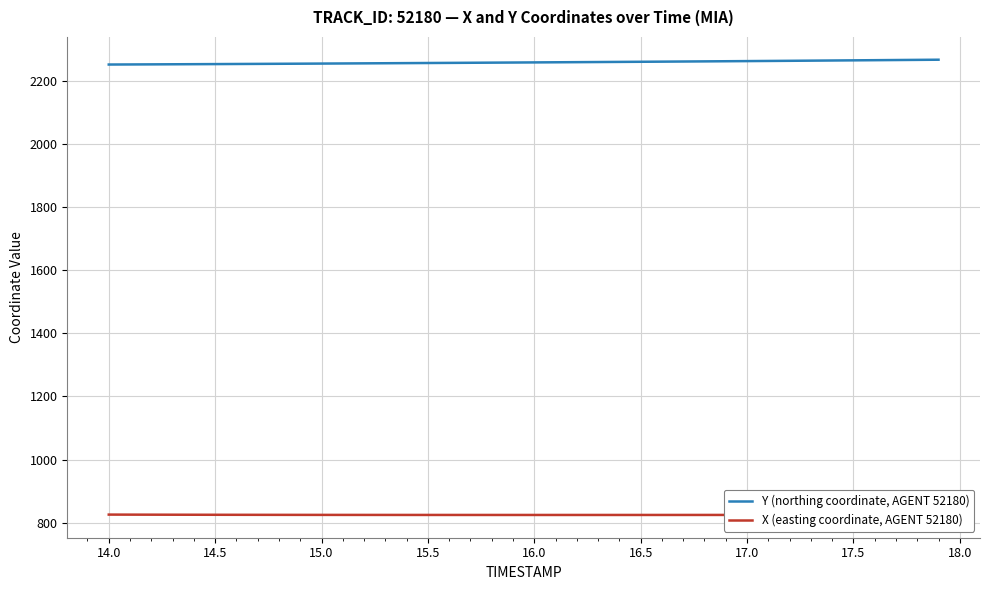

Which series has the largest total across all categories?

Y (northing coordinate, AGENT 52180)